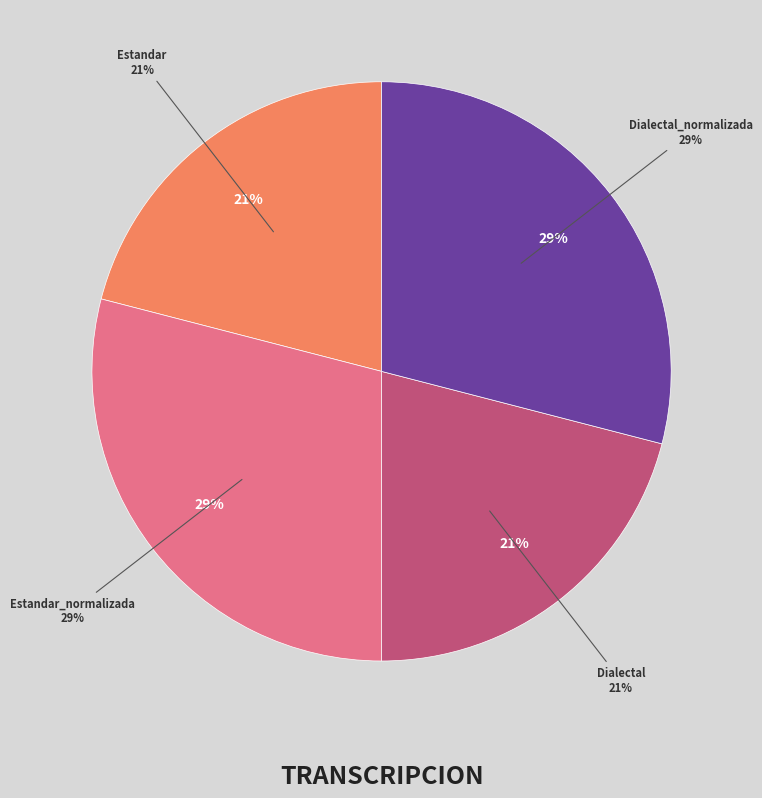

Rank the categories by value from highest to lowest.

Estandar_normalizada, Dialectal_normalizada, Estandar, Dialectal